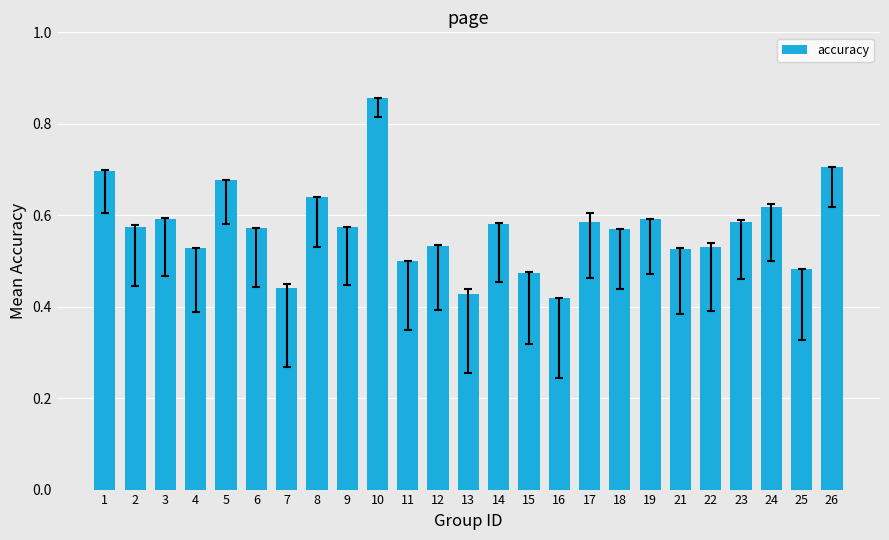

The chart shows a value of 0.6 at 17. True or false?

True